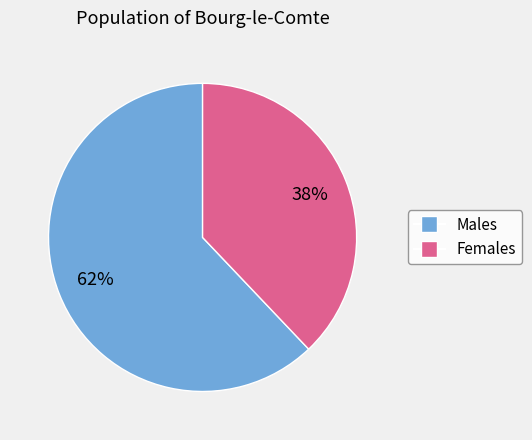

Rank the categories by value from lowest to highest.

Females, Males